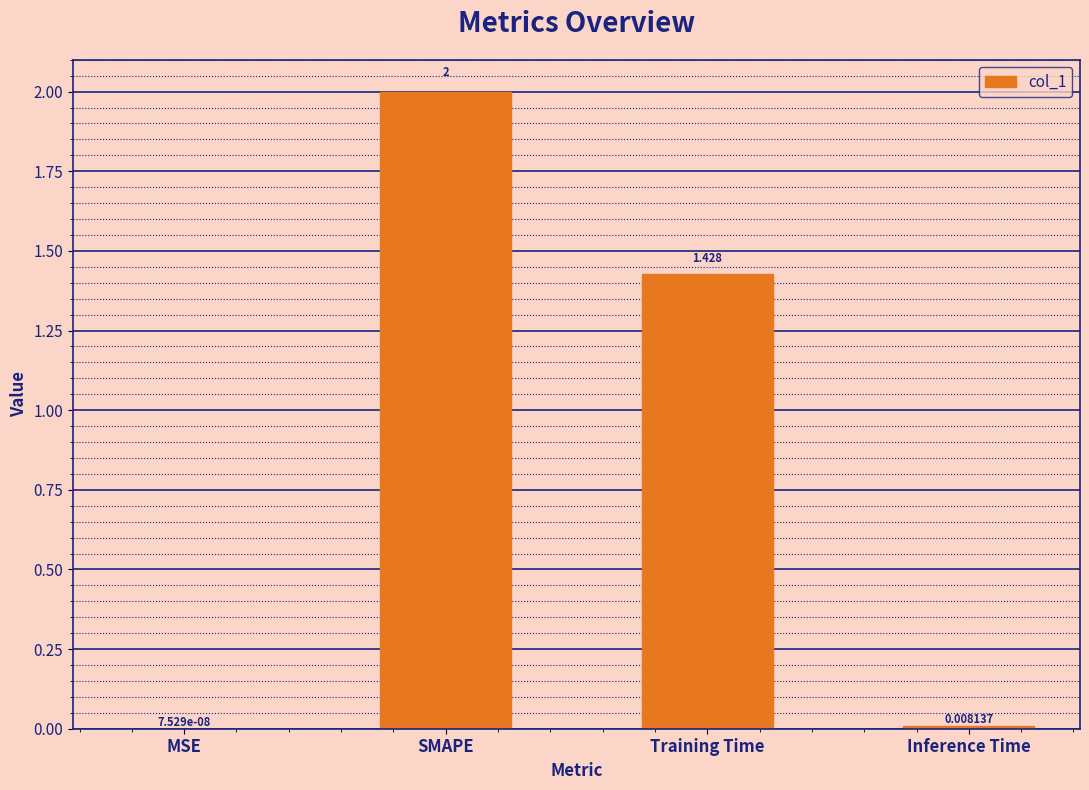

What is the average value?

0.9